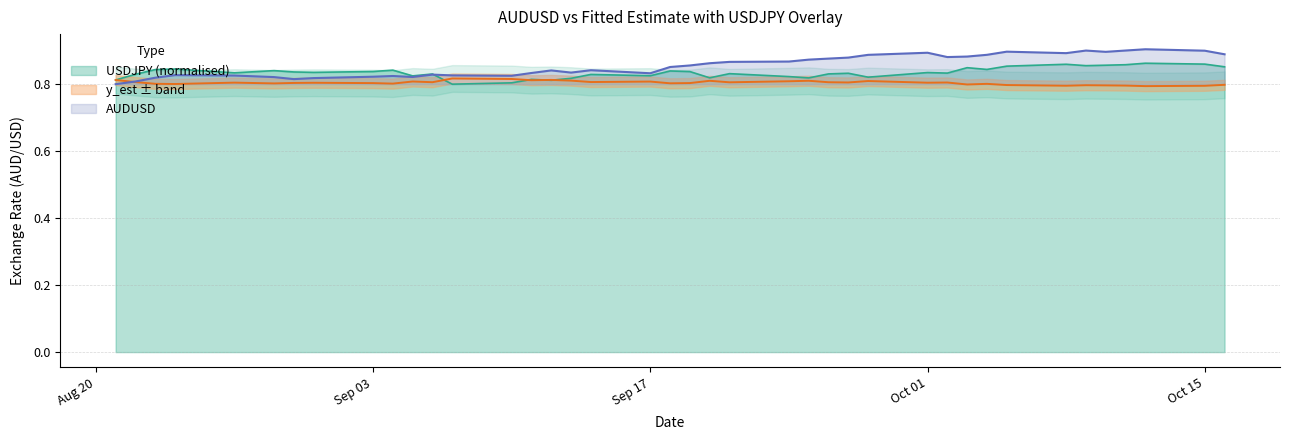

Which series has the largest total across all categories?

AUDUSD